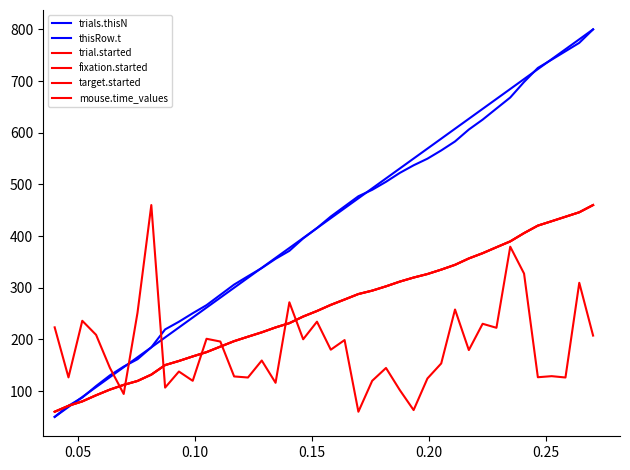

How many lines are shown in the chart?

6